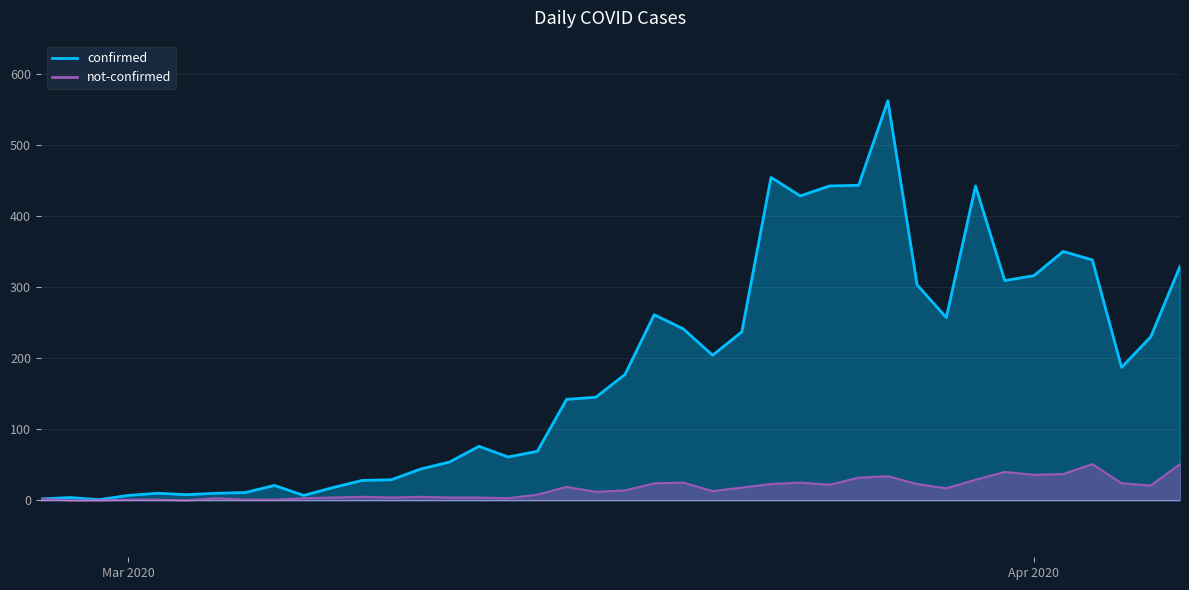

True or false: confirmed has a value of 562 at 2020-03-27.

True